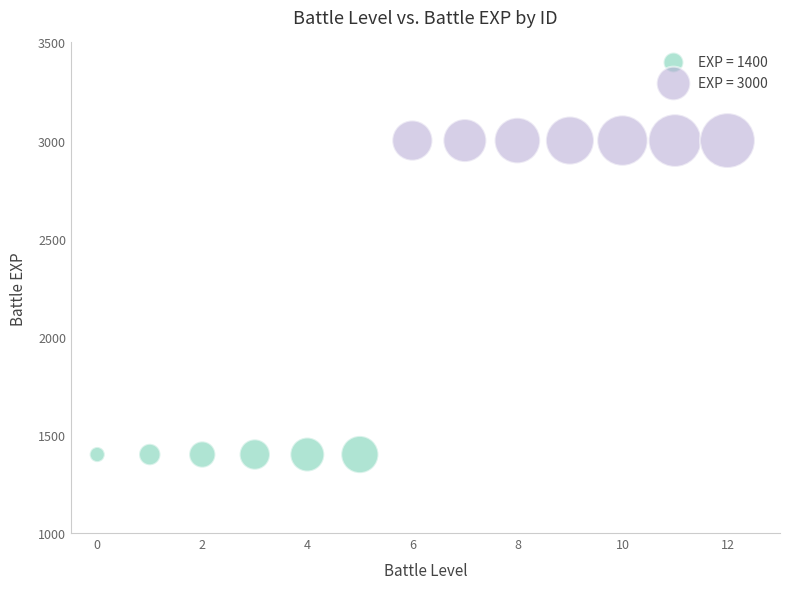

Which series contains the highest Y value?

EXP = 3000